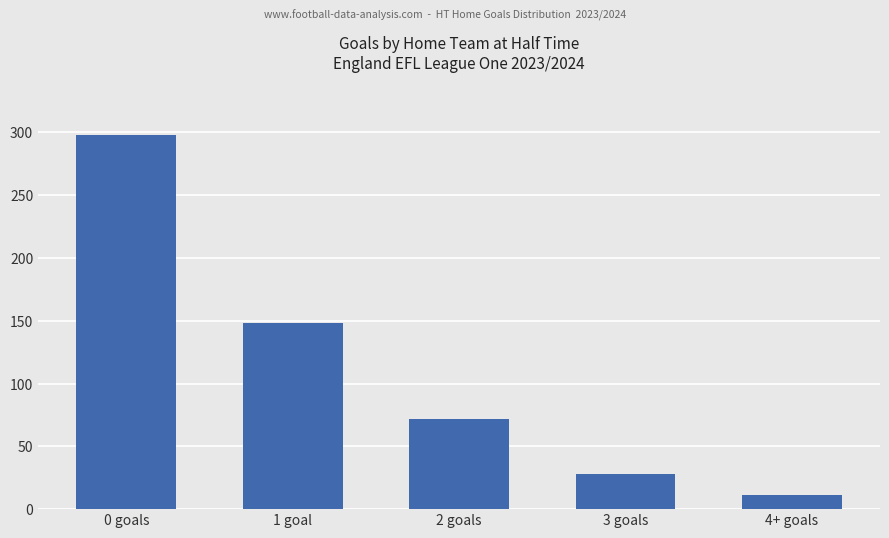

Reading right to left, what are all the values shown in this chart?

11	28	72	148	298